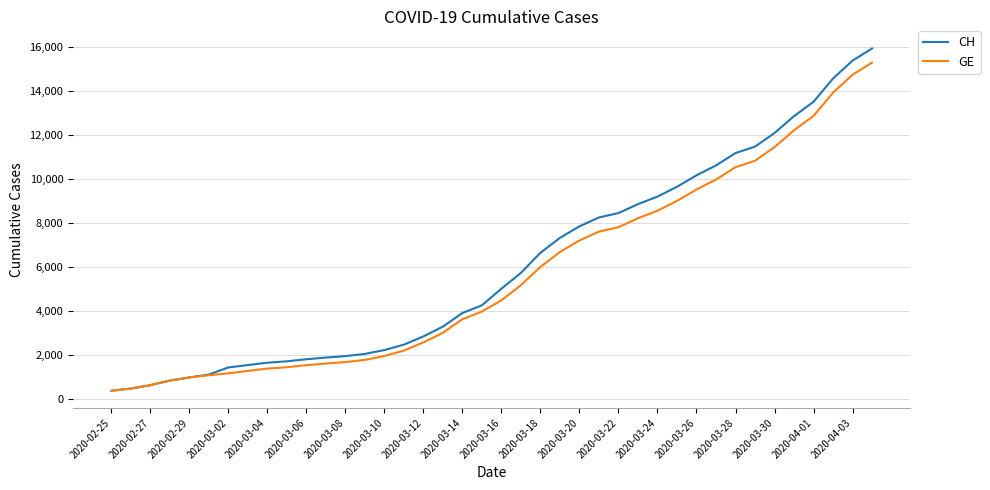

Which series has the largest total across all categories?

CH